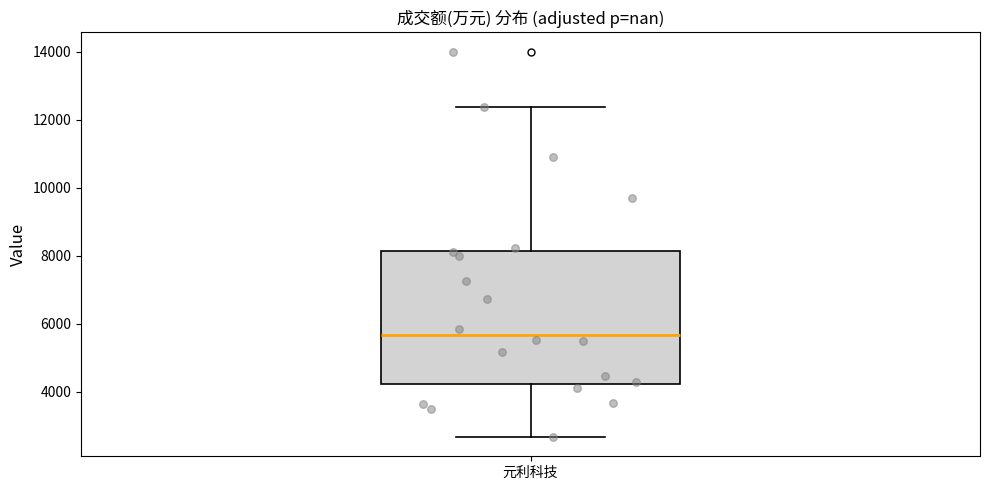

Where is the lower edge of the box for 元利科技 on the y-axis? The values are not printed on the chart, so give them approximately, as read against the axis.

4200